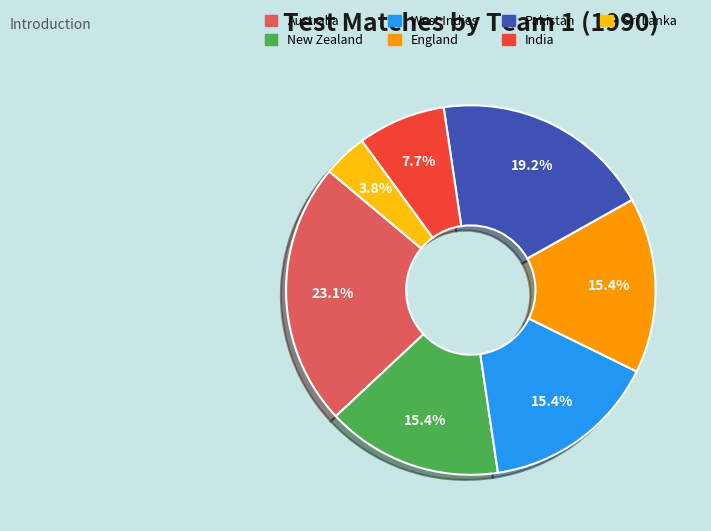

To the nearest percent, what is the combined percentage of New Zealand and Pakistan?

35%